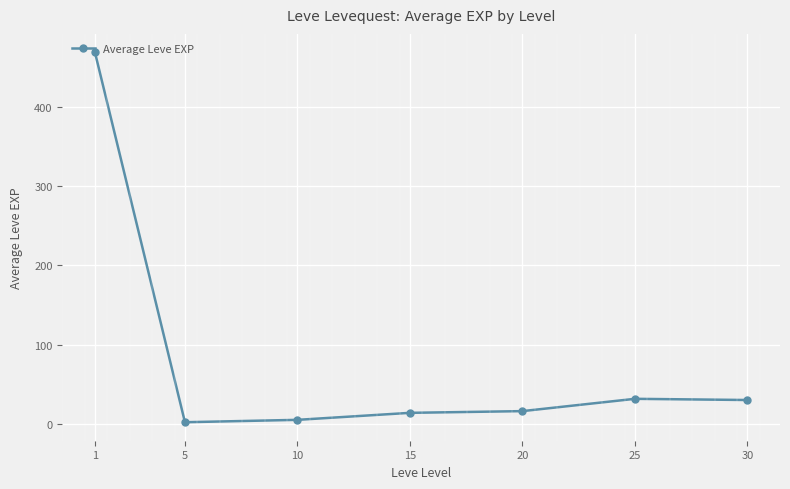

Approximately how many times larger is the value at 20 compared to 30?

0.5